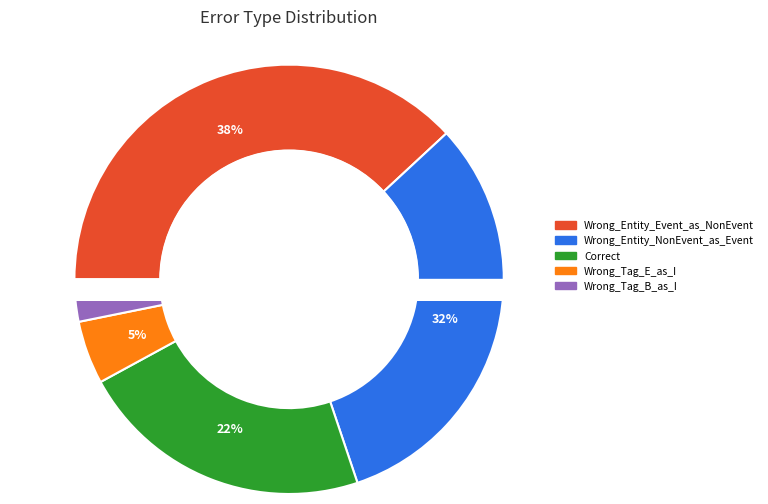

What is the change in value from Wrong_Entity_NonEvent_as_Event to Wrong_Tag_B_as_I?

-18